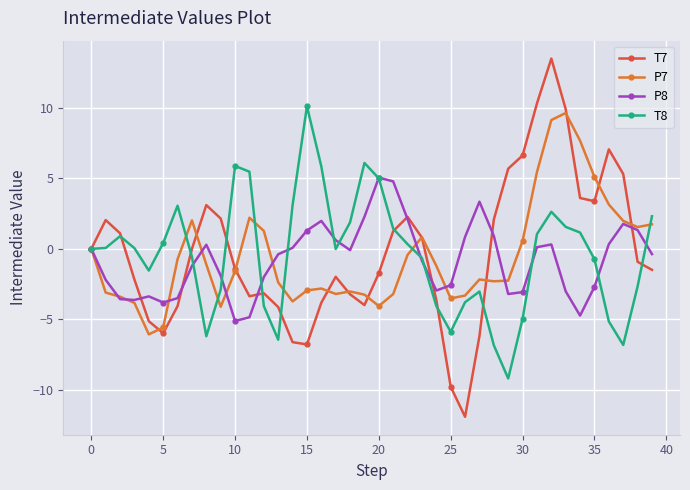

Which series ends up on top after the final intersection of P8 and T7?

P8